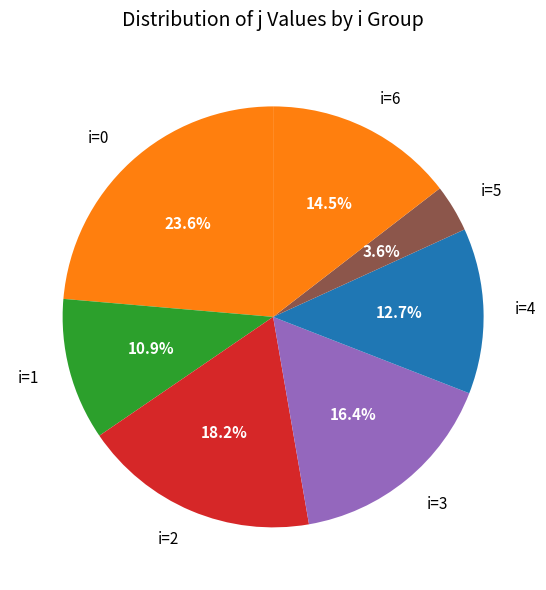

Rank the categories by value from highest to lowest.

i=0, i=2, i=3, i=6, i=4, i=1, i=5